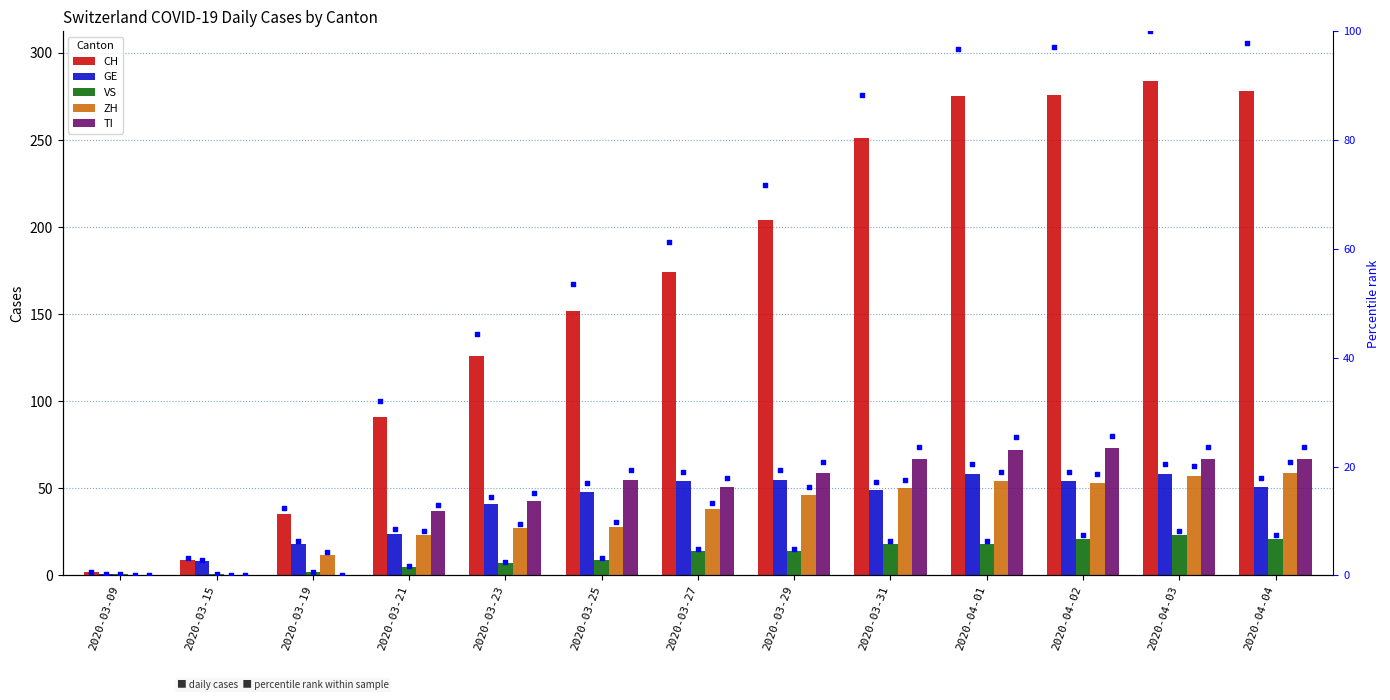

At which category is the sum across all series the highest?

2020-04-03